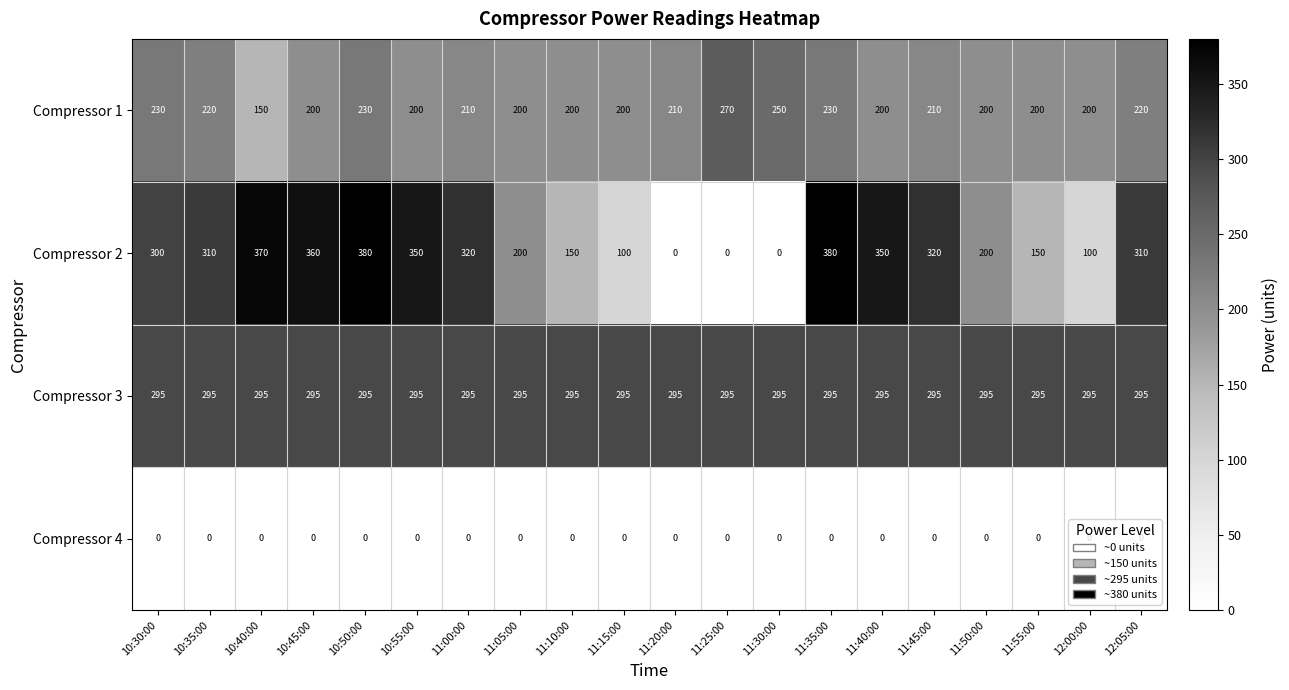

Rank the series by their maximum value, from lowest to highest.

Compressor 4, Compressor 1, Compressor 3, Compressor 2